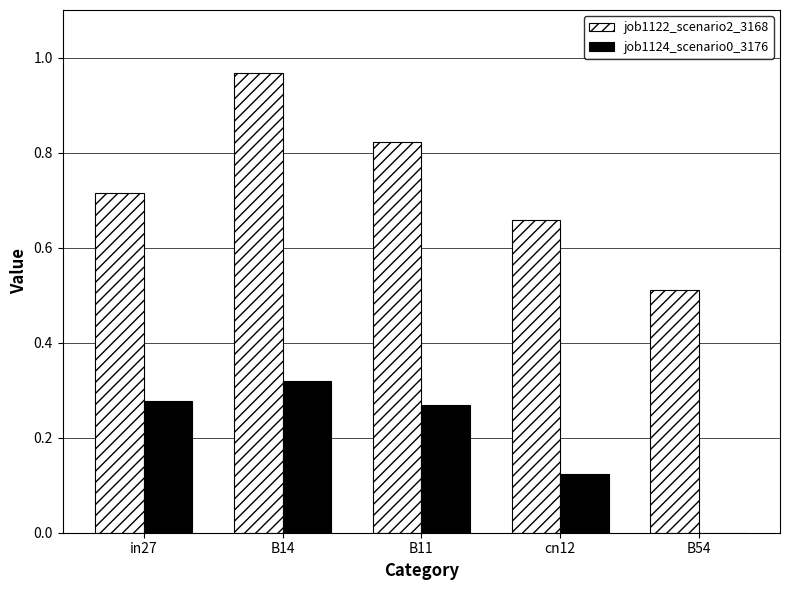

What is the sum of the job1122_scenario2_3168 values at B11 and in27?

1.5